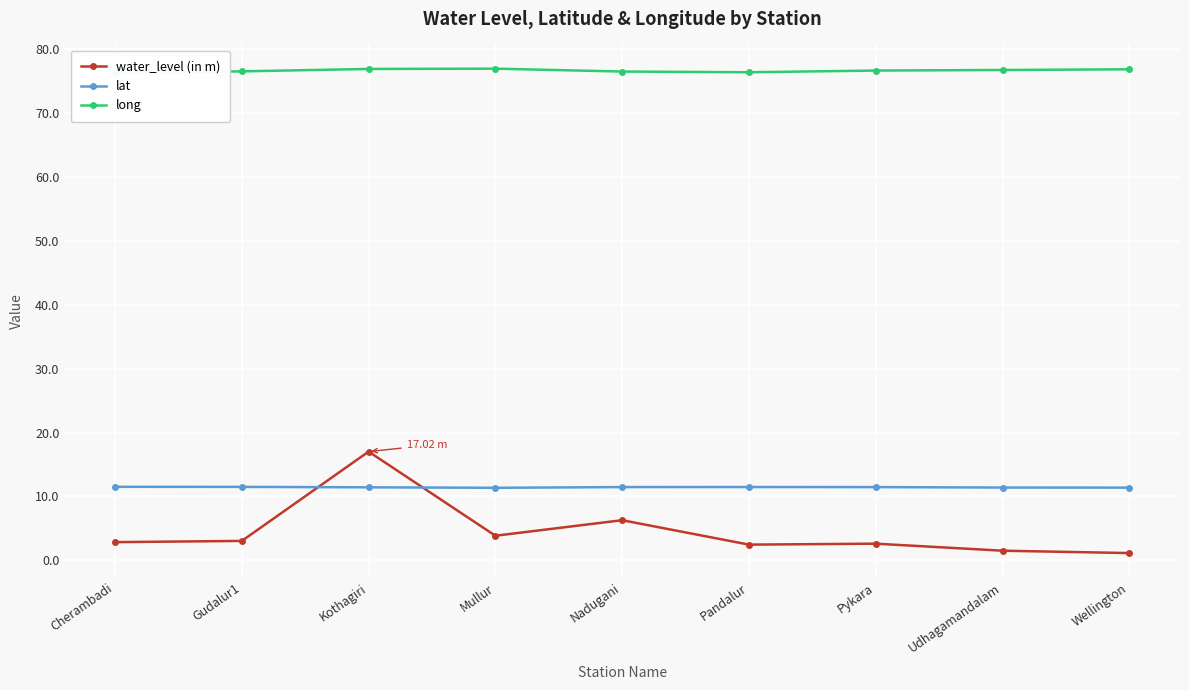

Reading left to right, transcribe all the data shown in this chart.

water_level (in m): Cherambadi=2.9	Gudalur1=3.0	Kothagiri=17.0	Mullur=3.9	Nadugani=6.3	Pandalur=2.5	Pykara=2.6	Udhagamandalam=1.5	Wellington=1.1
lat: Cherambadi=11.5	Gudalur1=11.5	Kothagiri=11.4	Mullur=11.4	Nadugani=11.5	Pandalur=11.5	Pykara=11.5	Udhagamandalam=11.4	Wellington=11.4
long: Cherambadi=76.3	Gudalur1=76.5	Kothagiri=76.9	Mullur=76.9	Nadugani=76.5	Pandalur=76.3	Pykara=76.6	Udhagamandalam=76.7	Wellington=76.8